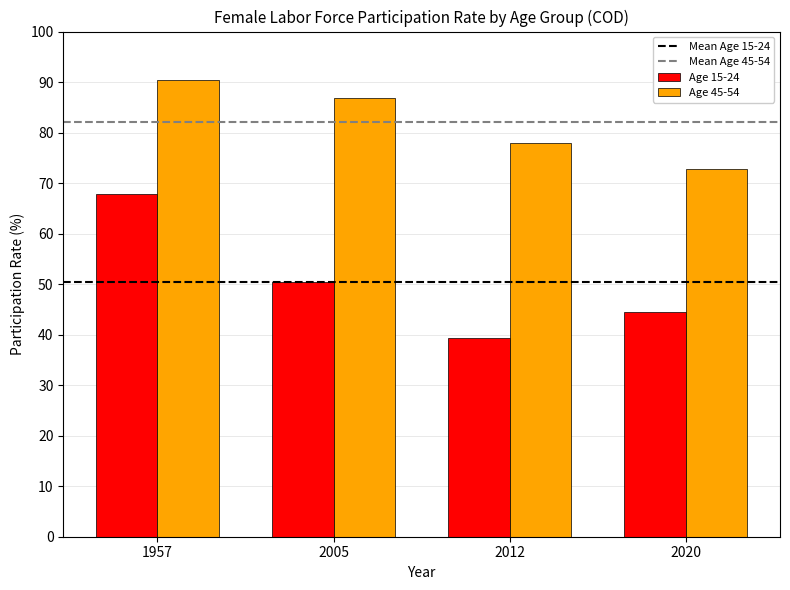

What is the difference between the Age 15-24 values at 2012 and 2020?

5.2